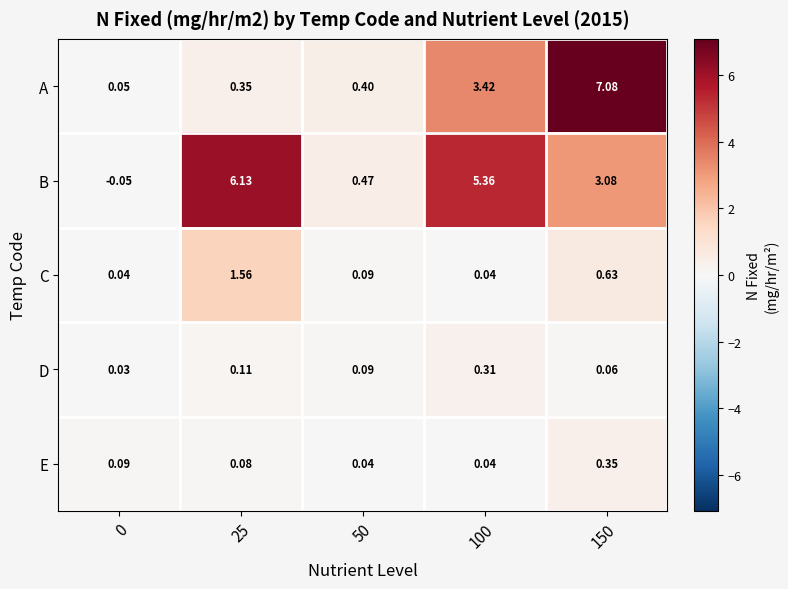

Is the value of A at 25 greater than the value of C at 100?

Yes